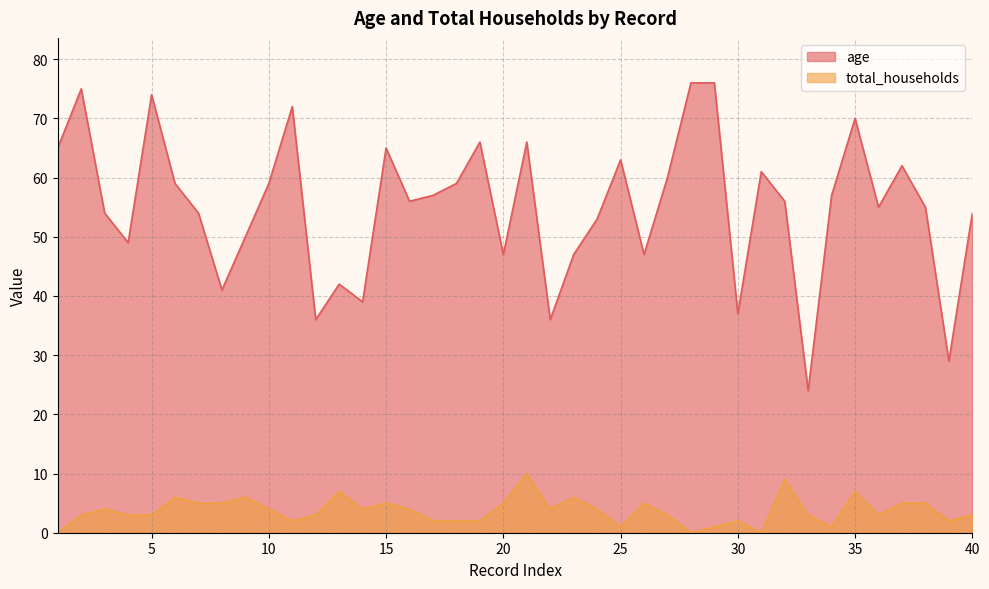

How many values in the total_households series exceed 4?

14